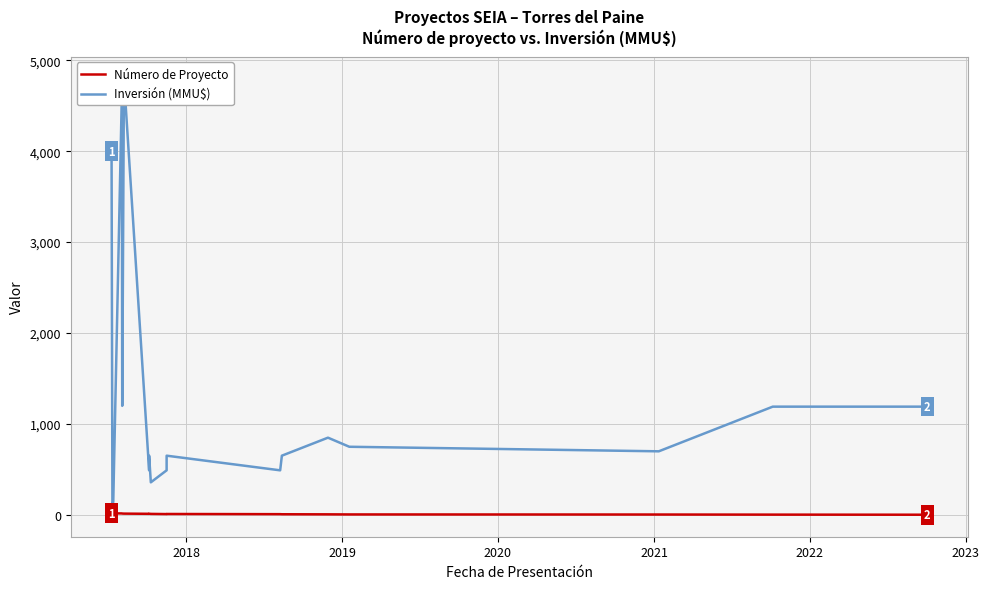

How many values in the Número de Proyecto series exceed 11?

9